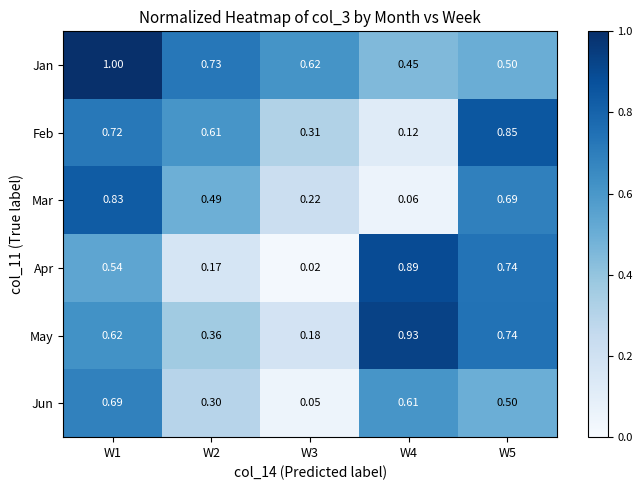

At W2, list the series in order from largest to smallest.

Jan, Feb, Mar, May, Jun, Apr